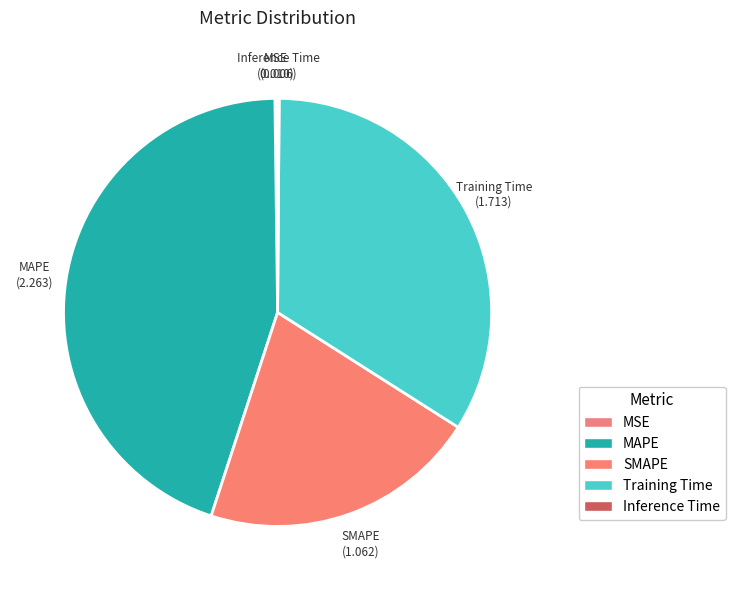

What percentage is NOT represented by Inference Time?

99.9%